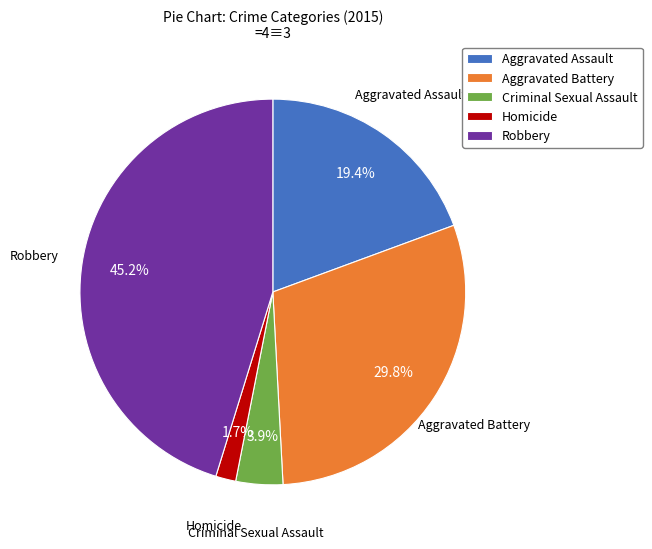

Which slice is the largest?

Robbery